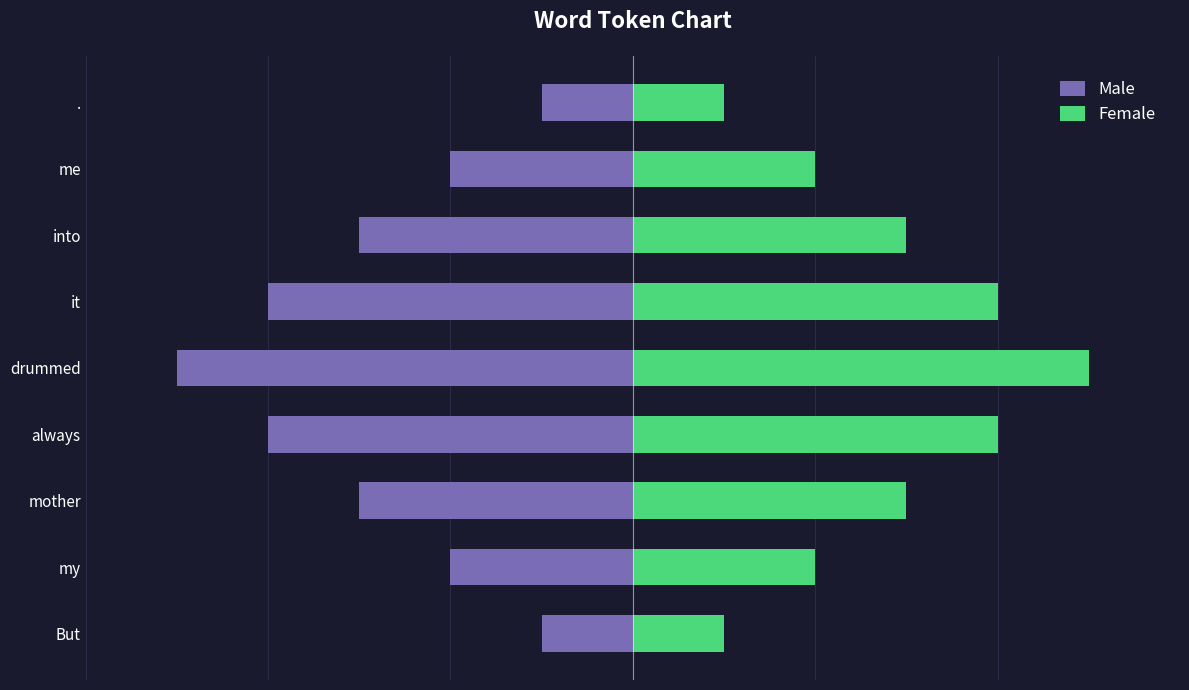

What is the sum of all Male values?

-25